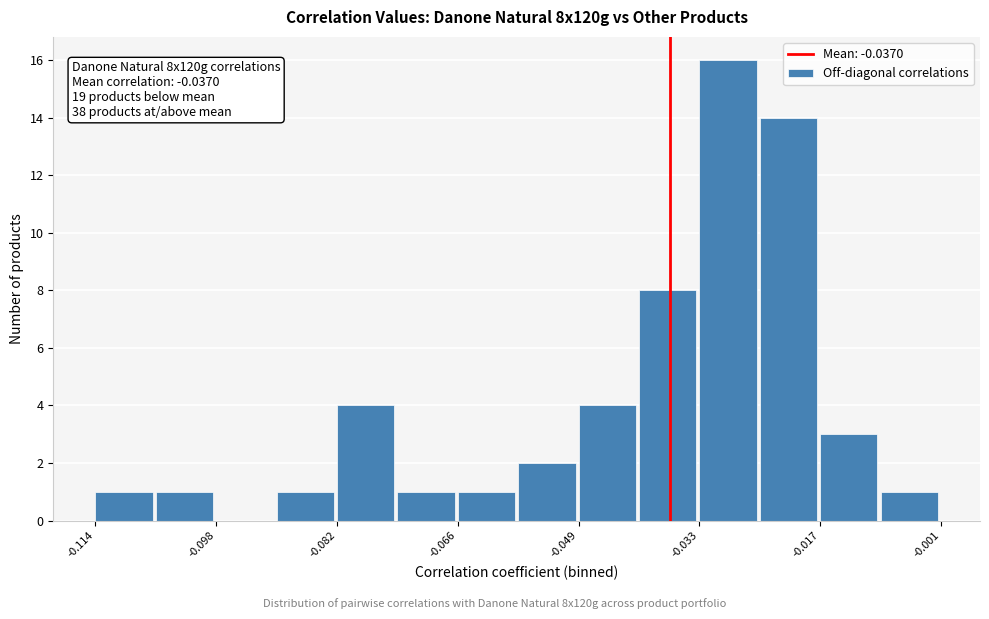

Over which range of the x-axis is the bar tallest?

-0.034 to -0.024